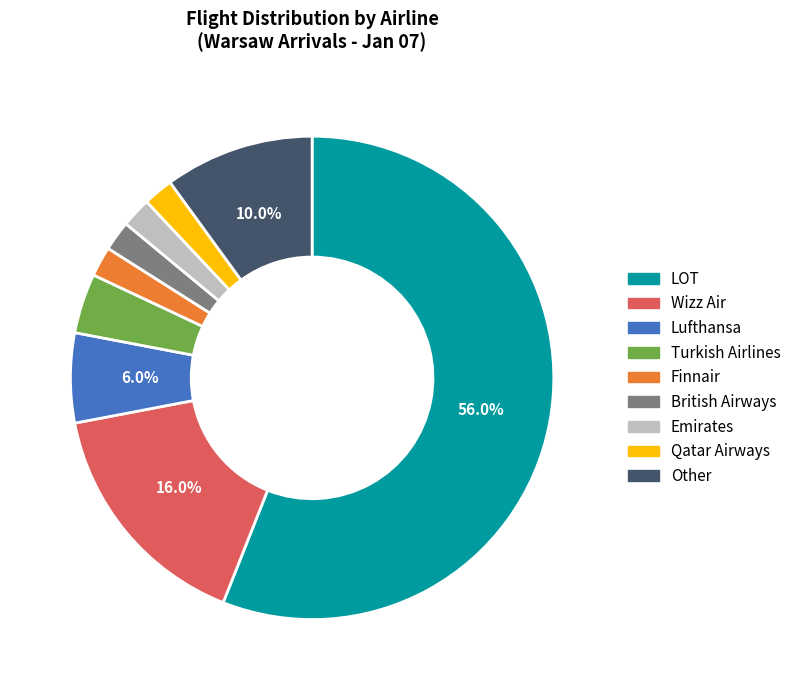

To the nearest percent, what is the difference between the largest and smallest slice percentages?

54%